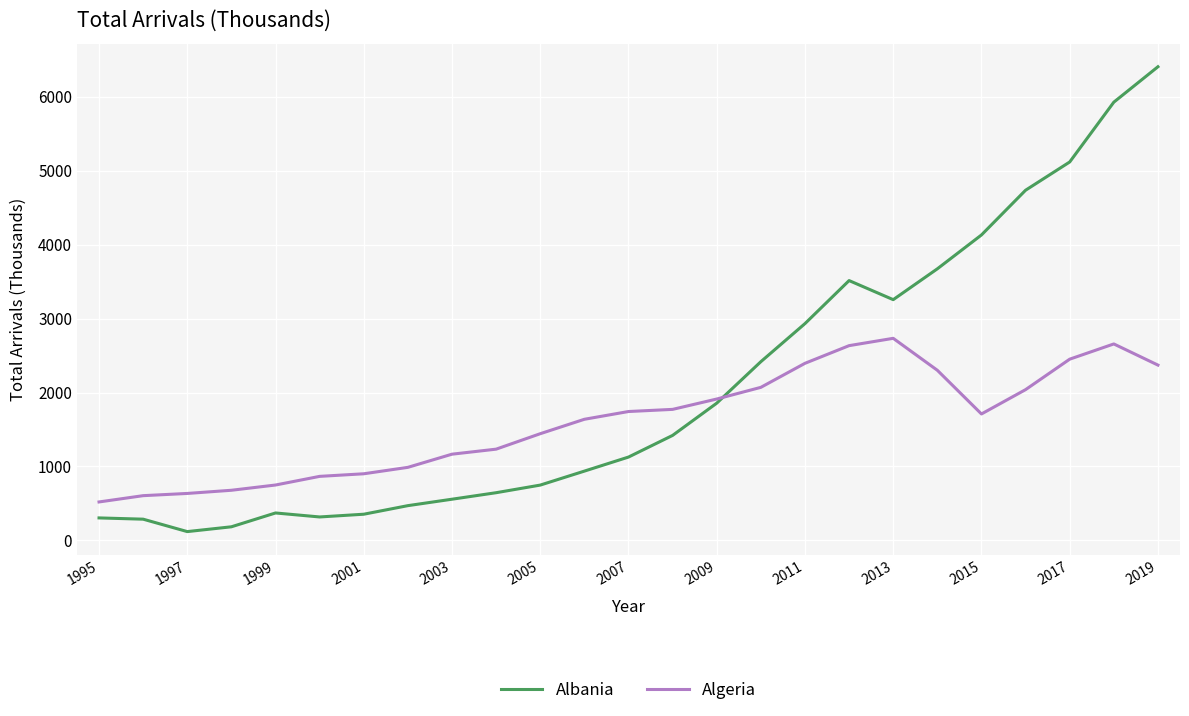

What is the greatest value displayed?

6406